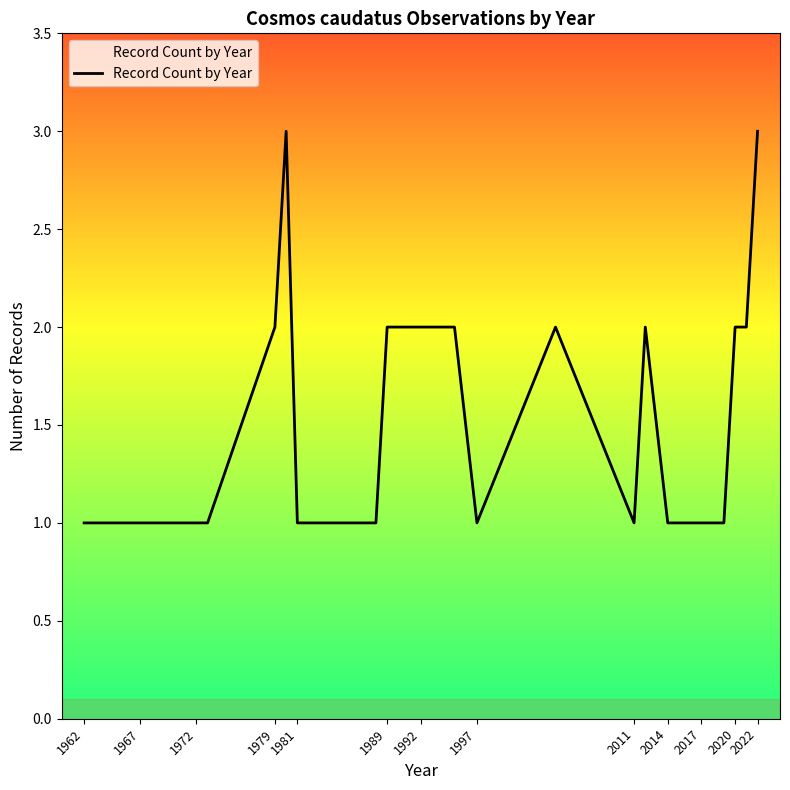

What is the difference between the second highest and second lowest values?

2